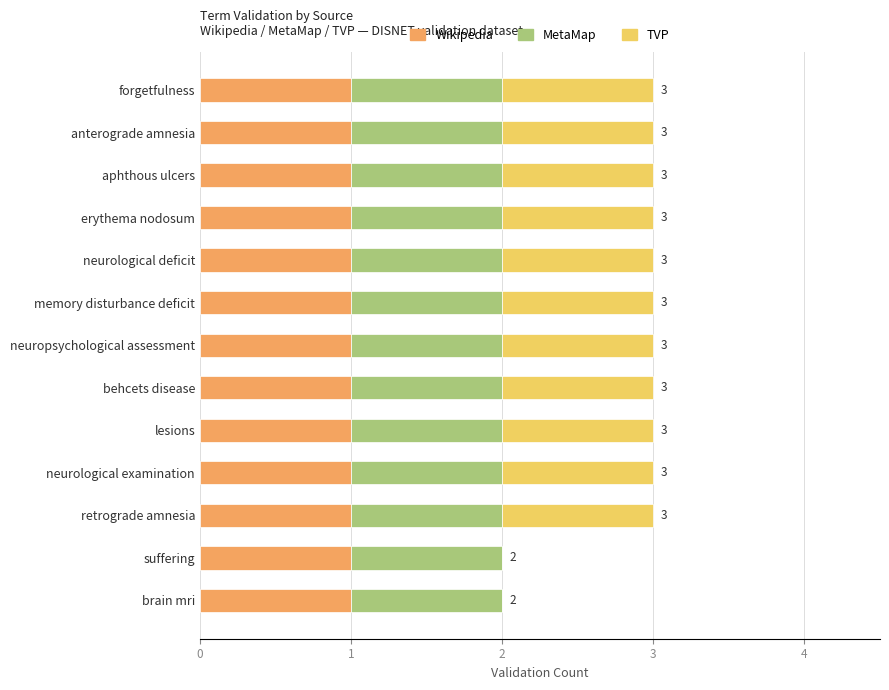

What is the total value across all series at anterograde amnesia?

3